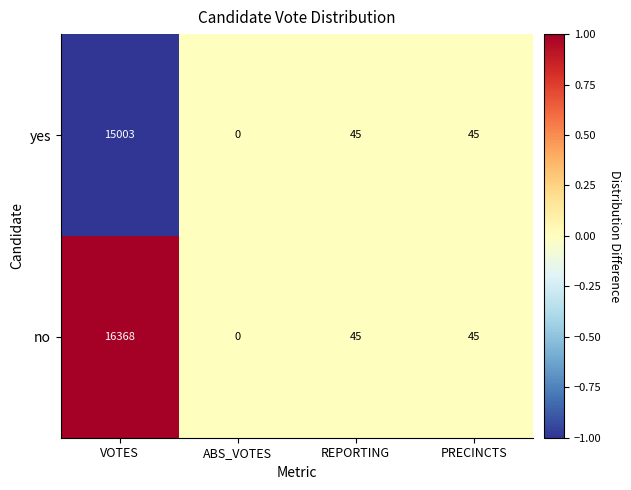

Which series has the largest range (max minus min)?

no